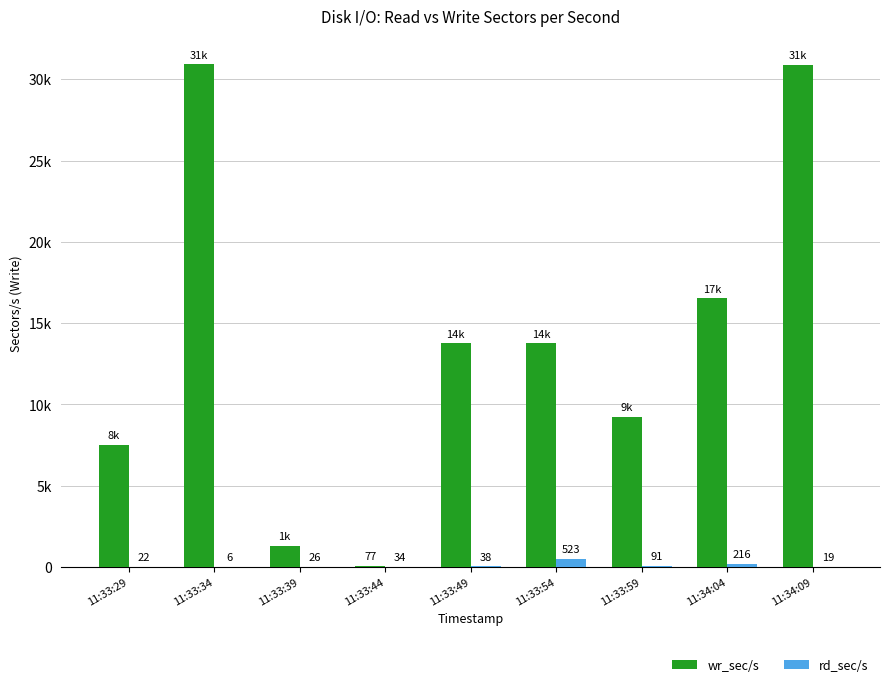

Are the bars grouped side by side (vs. stacked)?

Yes